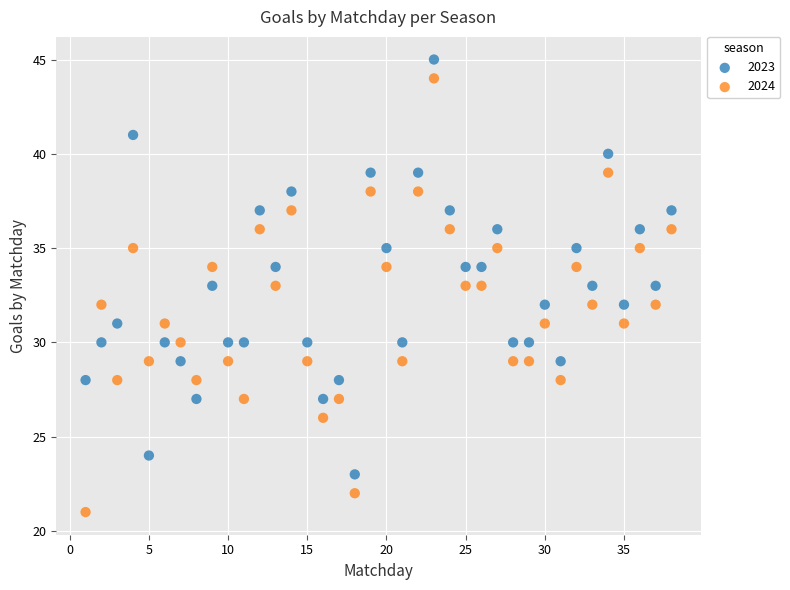

Which series has the largest Y range (max minus min)?

2024